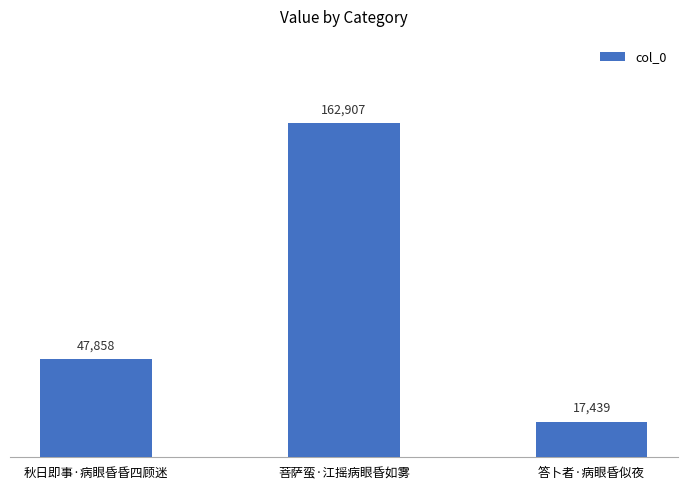

Which has a higher value, 答卜者·病眼昏似夜 or 菩萨蛮·江摇病眼昏如雾?

菩萨蛮·江摇病眼昏如雾